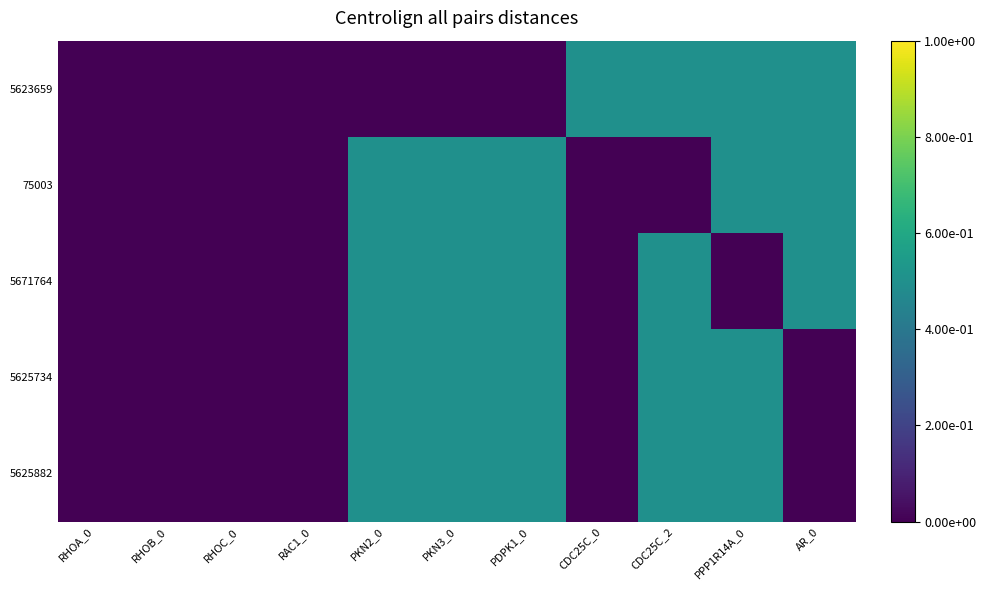

At which category is the sum across all series the highest?

PKN2_0